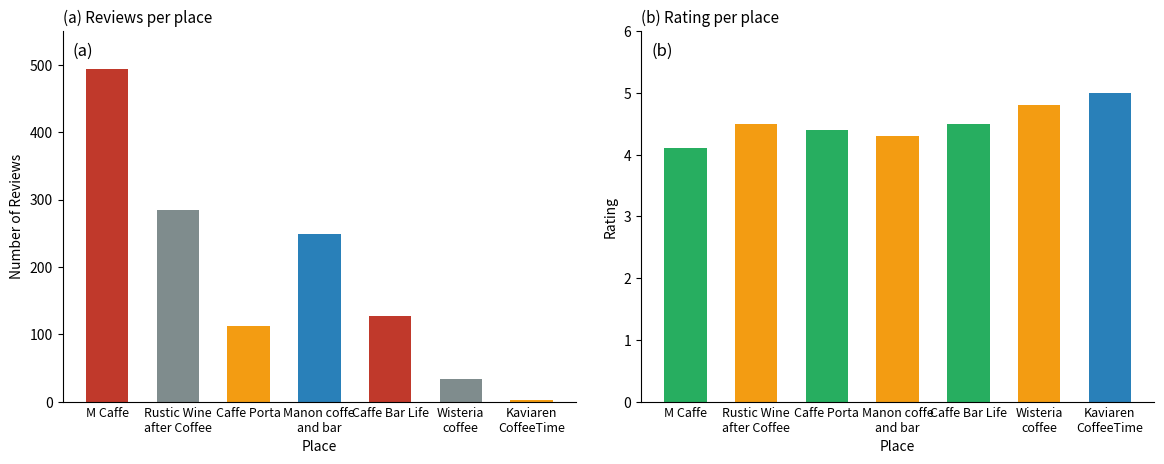

How many bars are there in each group?

2